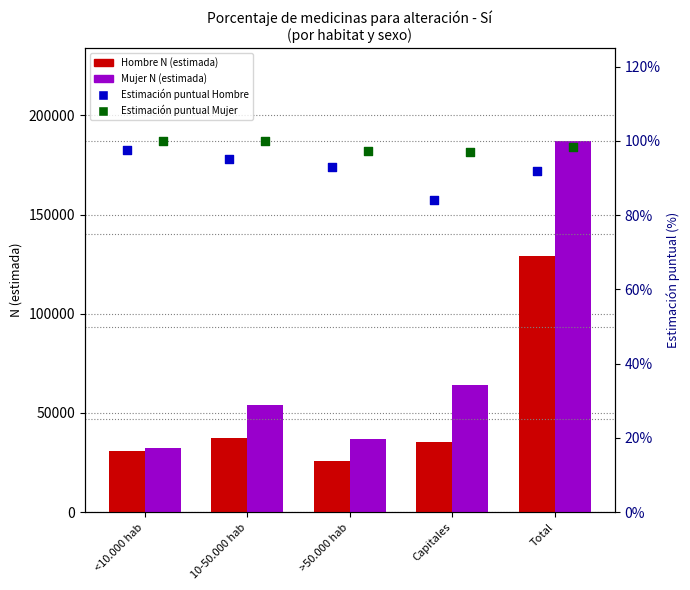

At which category is the sum across all series the highest?

Total